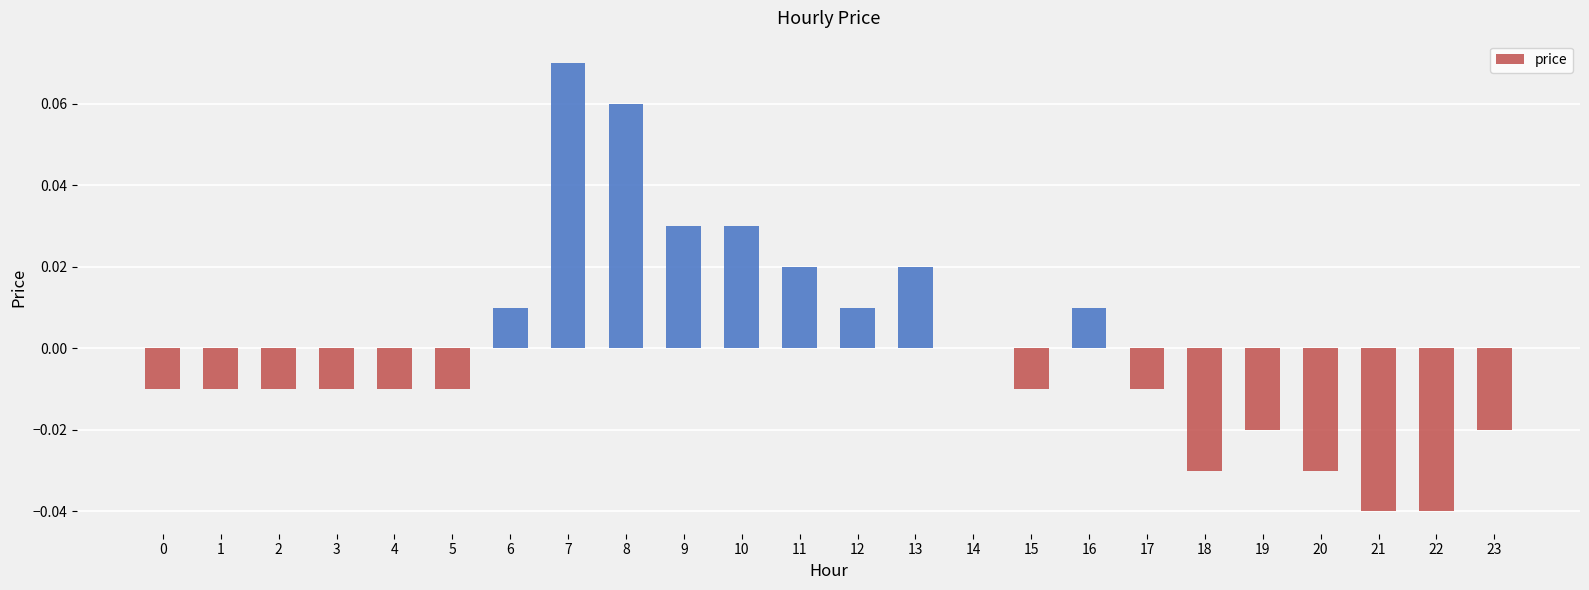

Between 16 and 14, which is larger?

16